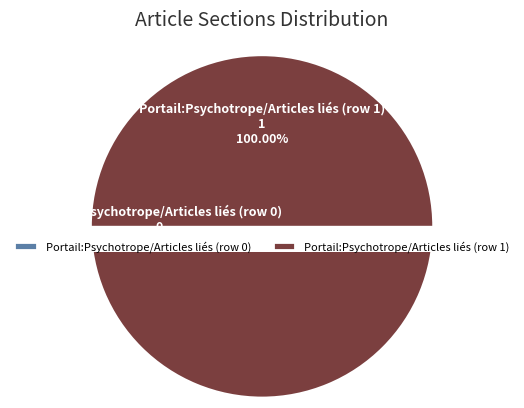

Which slice is the largest?

Portail:Psychotrope/Articles liés (row 1)